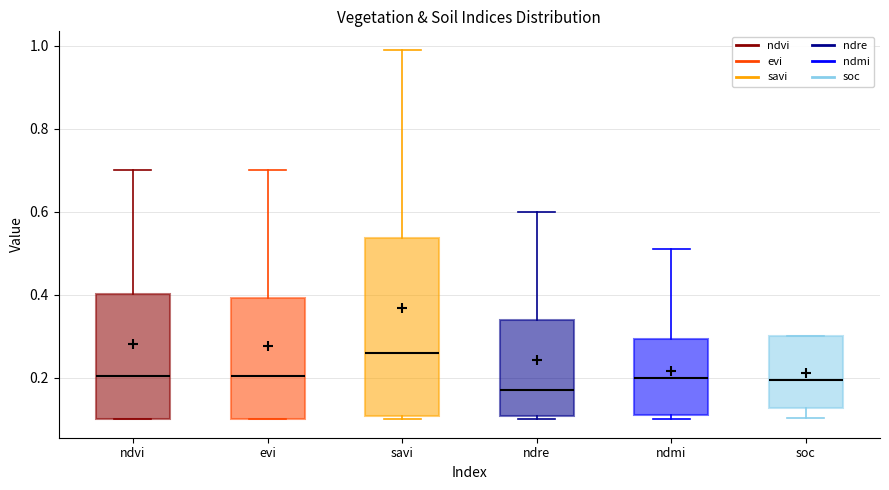

Which box's median line is the lowest?

ndre